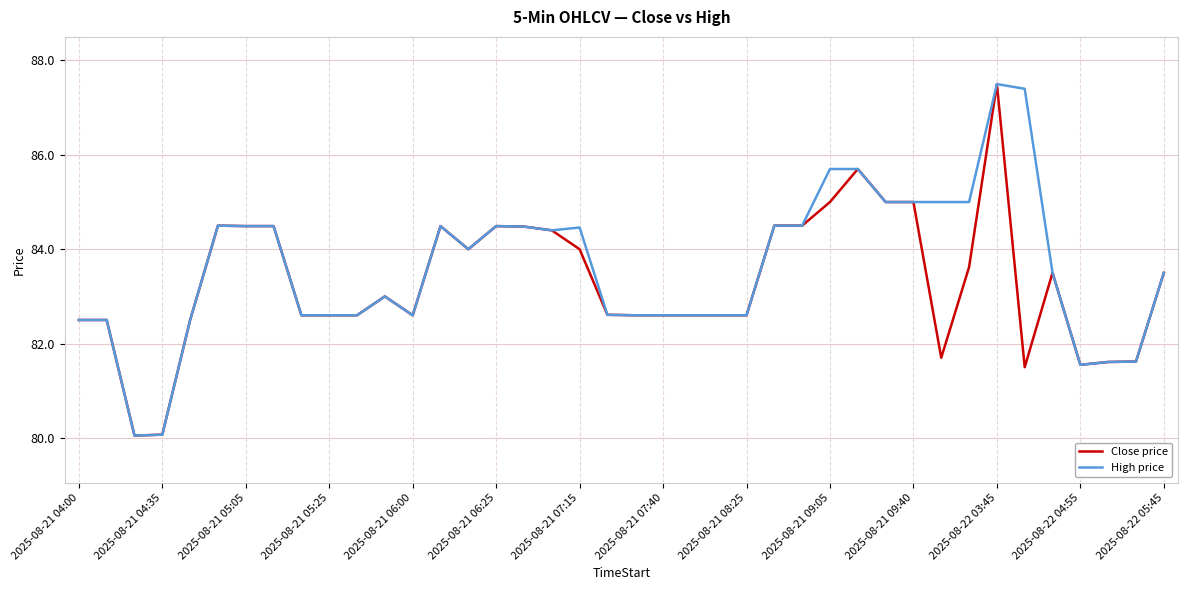

What is the maximum value shown in the chart?

87.5